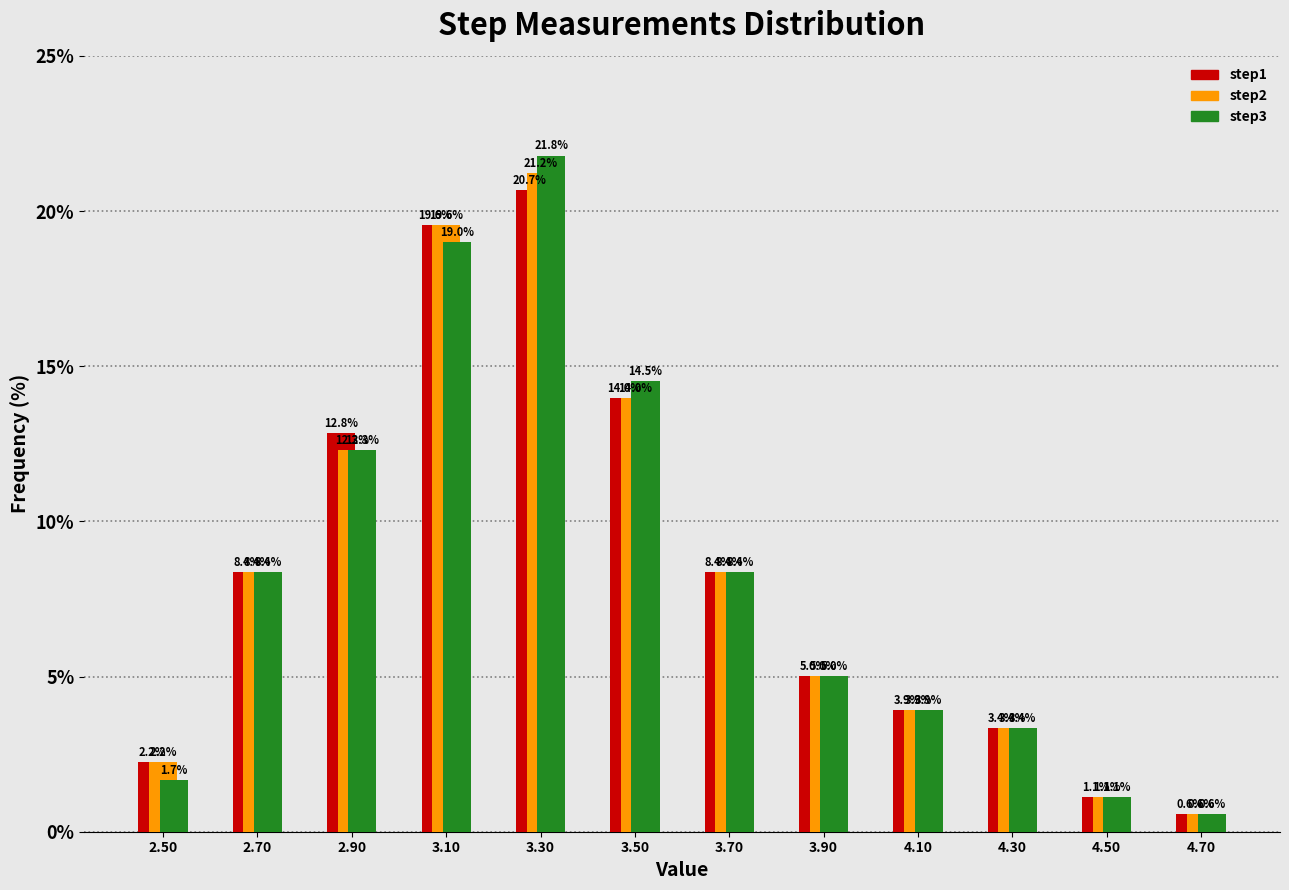

In the step1 series, which range on the x-axis has the tallest bar?

3.2 to 3.4